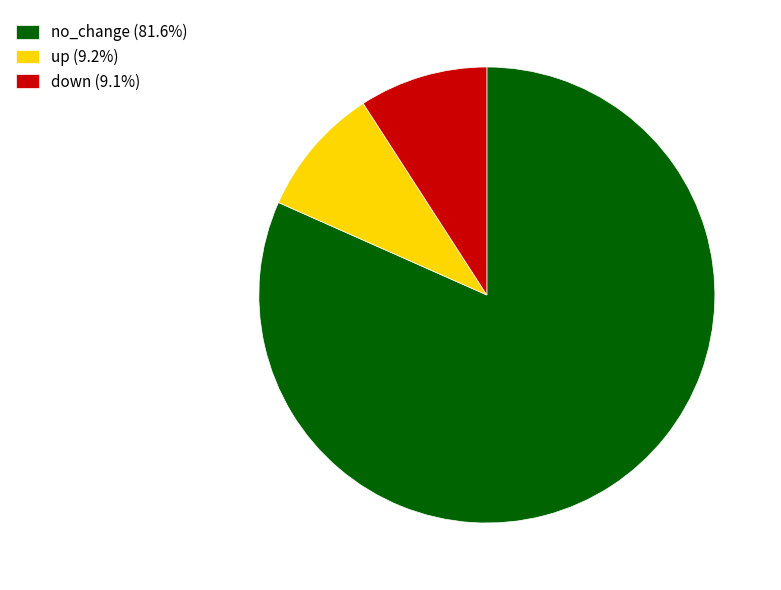

Does any single category account for the majority?

Yes